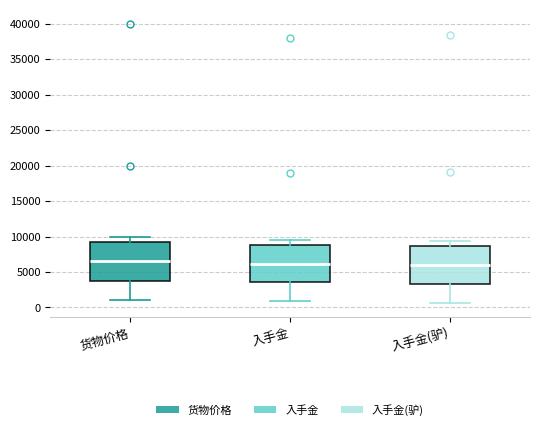

Where is the lower edge of the box for 入手金 on the y-axis? The values are not printed on the chart, so give them approximately, as read against the axis.

3500